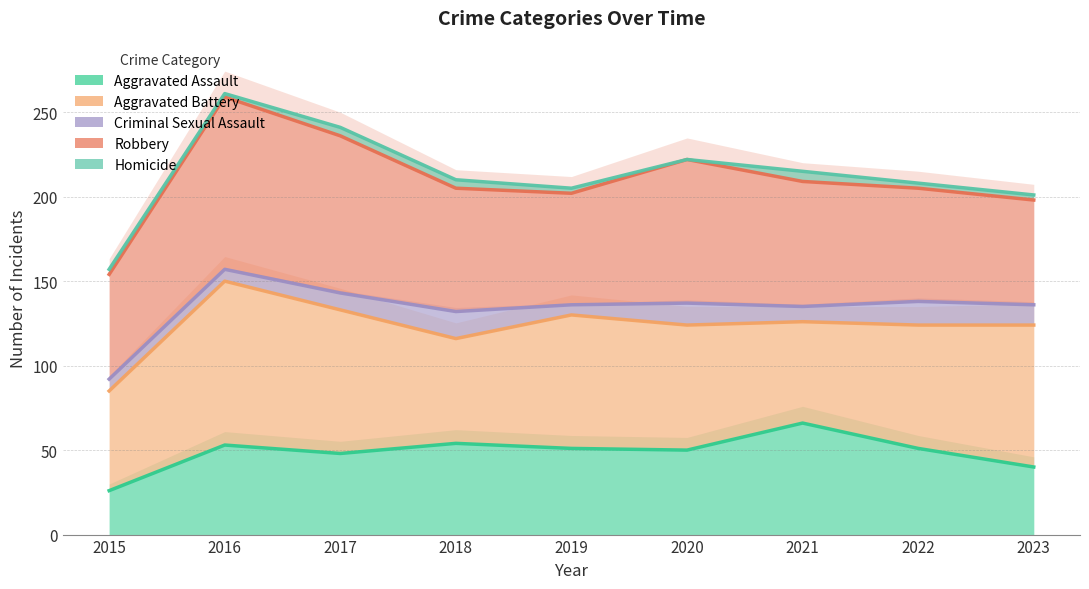

Which category has the lowest value in the Homicide series?

2015